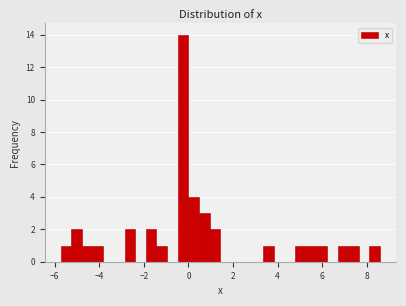

Read against the x-axis, roughly where is the centre of the tallest bar?

-0.2